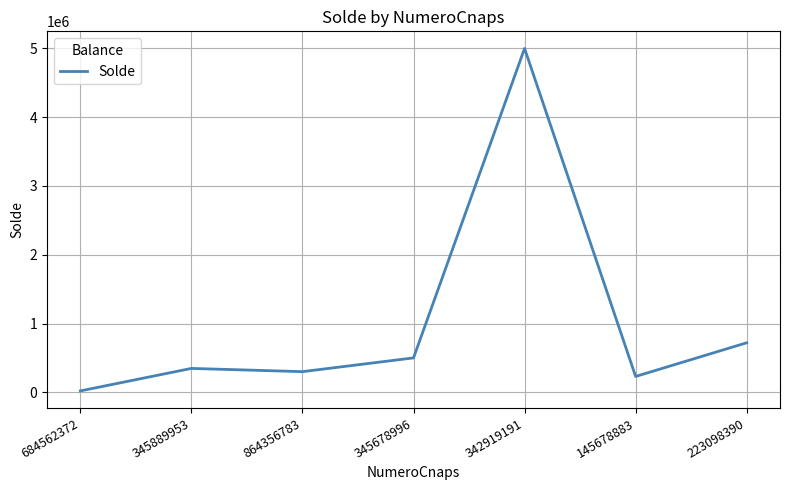

What is the change in value from 345889953 to 864356783?

-47000